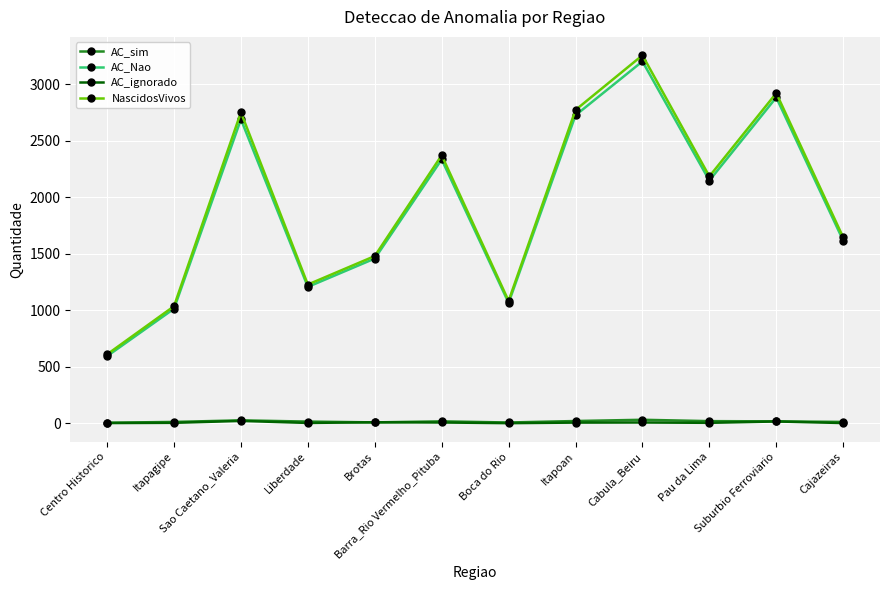

In AC_sim, how many points are lower than both neighbors (excluding endpoints)?

2